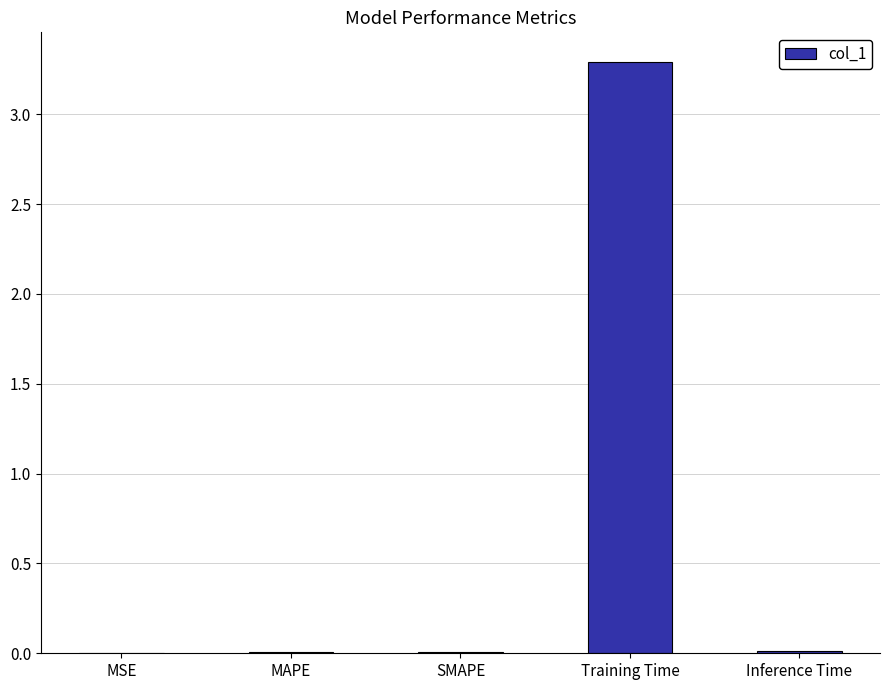

What is the change in value from MAPE to Training Time?

+3.3